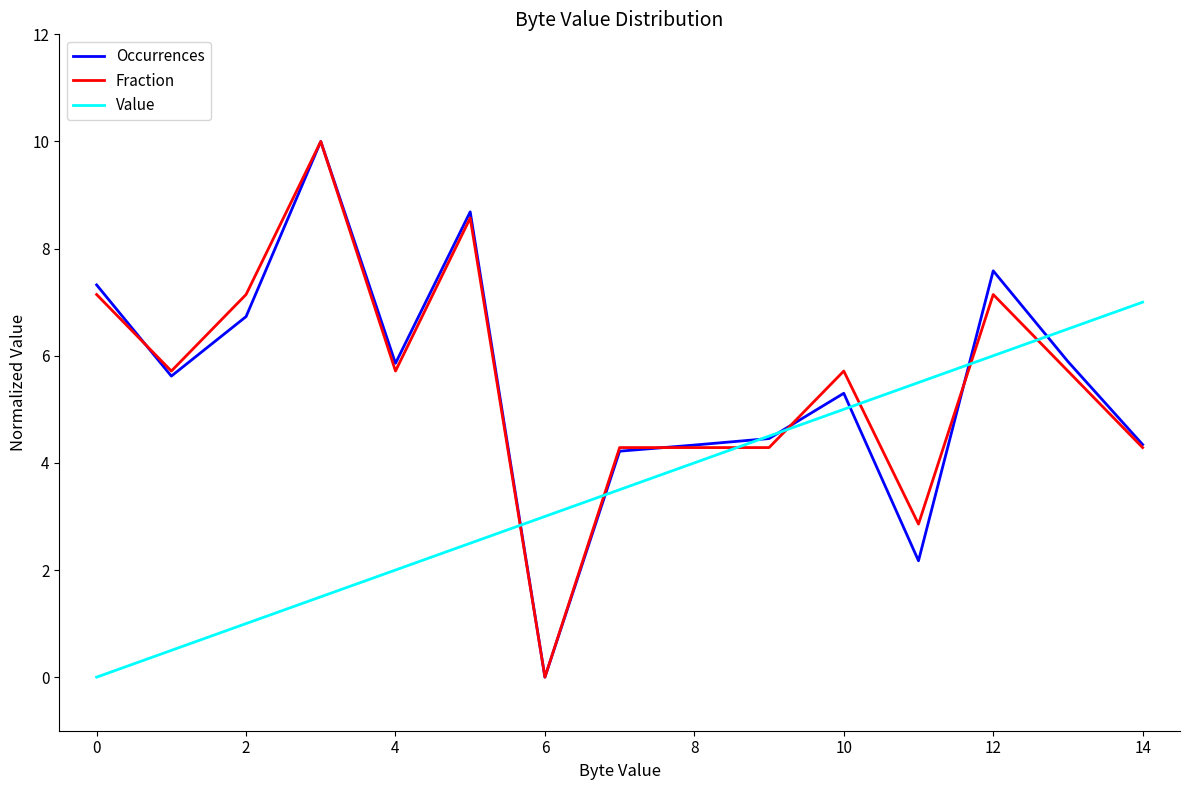

What is the highest value of the Value series?

7.0